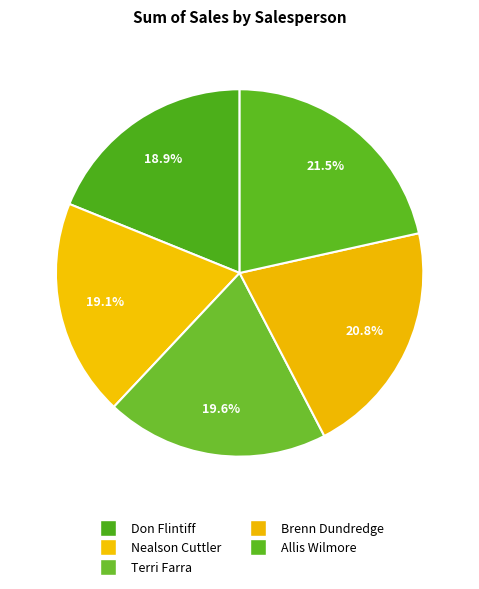

Does Terri Farra represent more than half of the total?

No